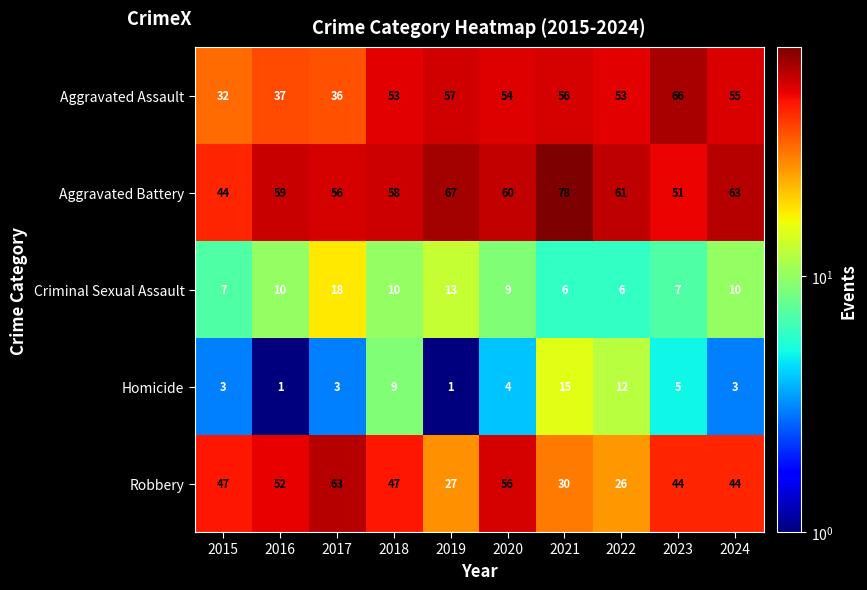

At how many categories does at least one series exceed 49?

9